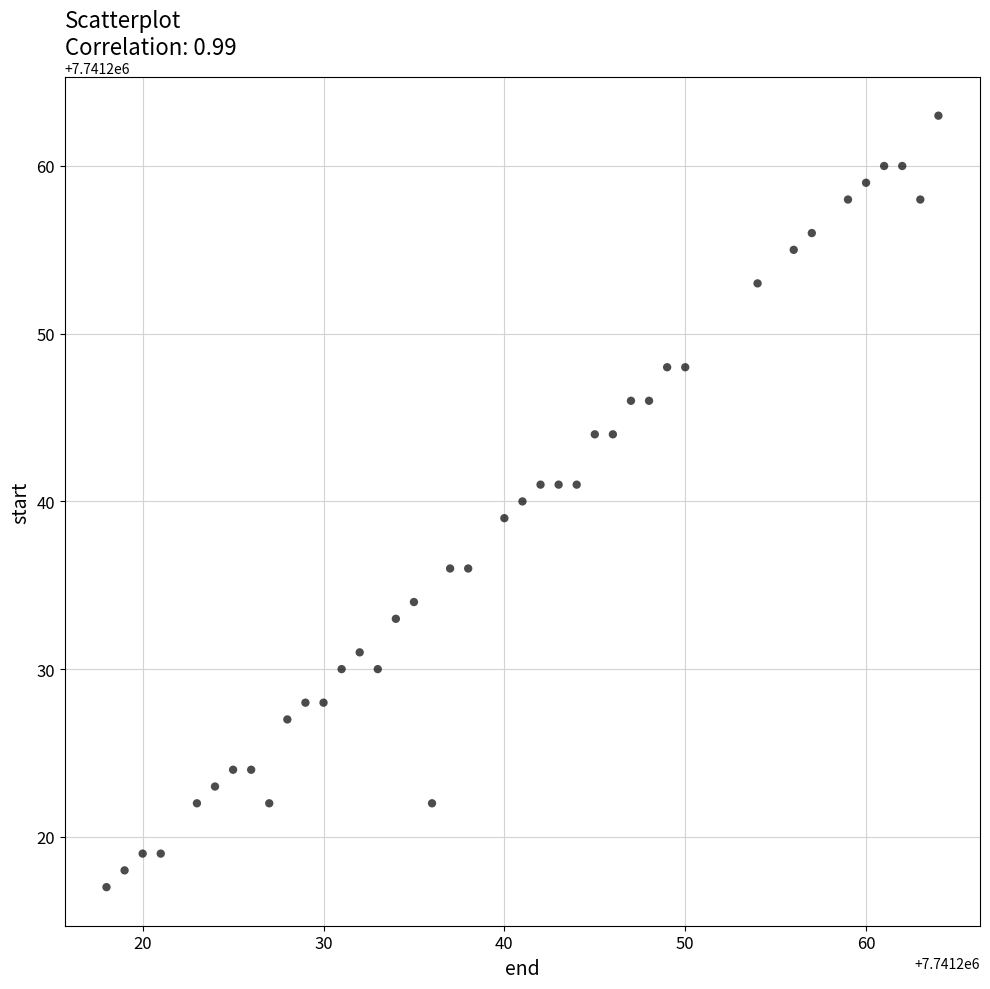

What is the range of X values (max minus min)?

46